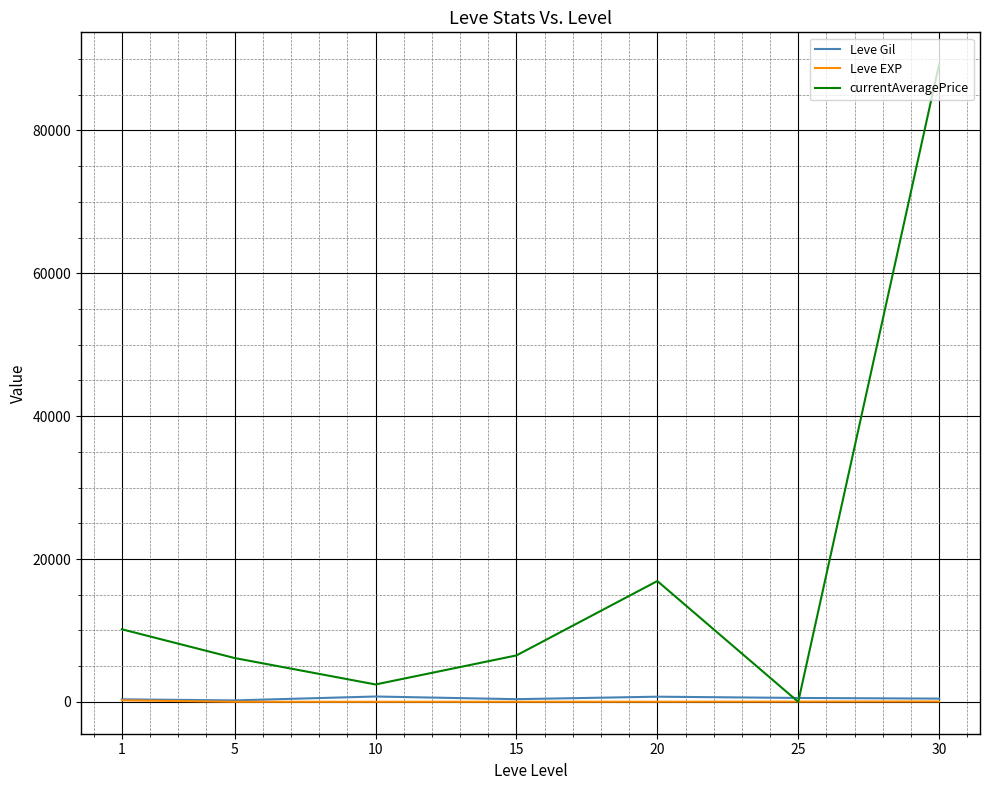

Which series has the largest range (max minus min)?

currentAveragePrice